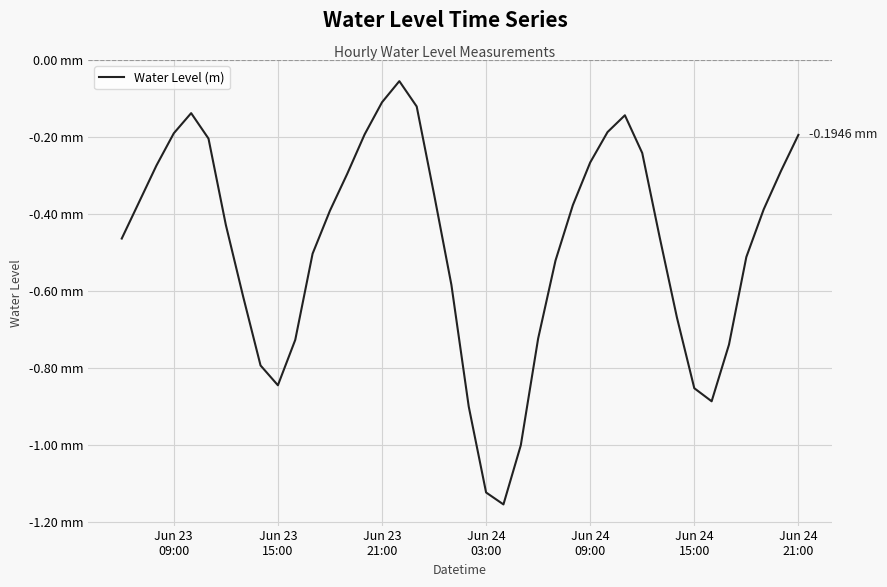

Is this an area chart (filled region under the line)?

No